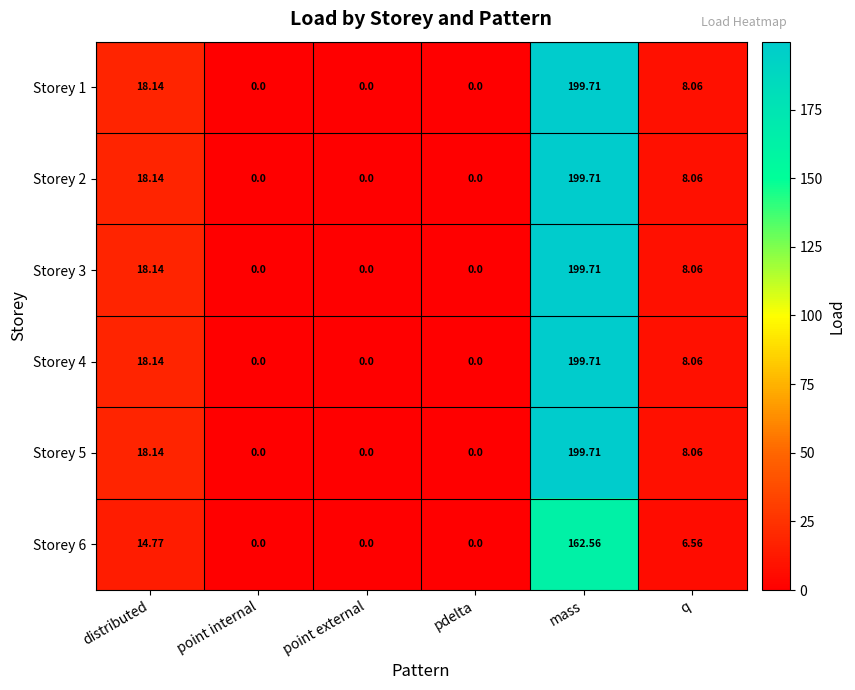

Where is Storey 2 nearest to the value 99?

distributed